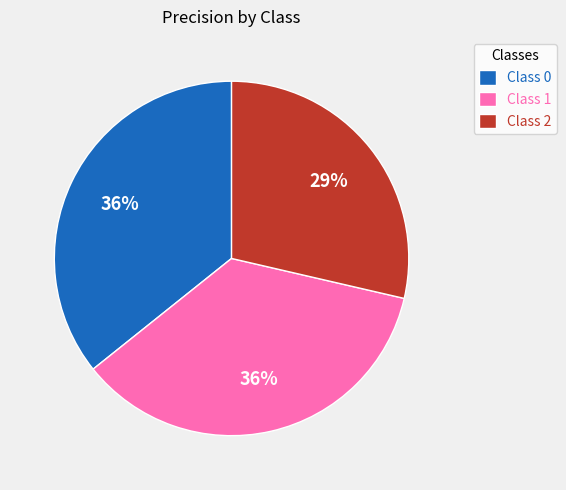

What percentage is the Class 2 slice, to the nearest percent?

29%